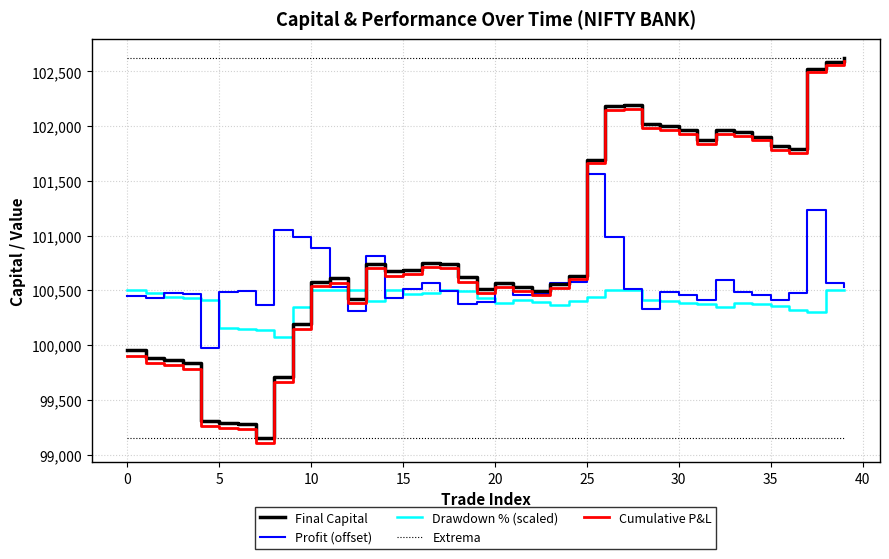

True or false: Extrema and Drawdown % (scaled) cross at least once.

False